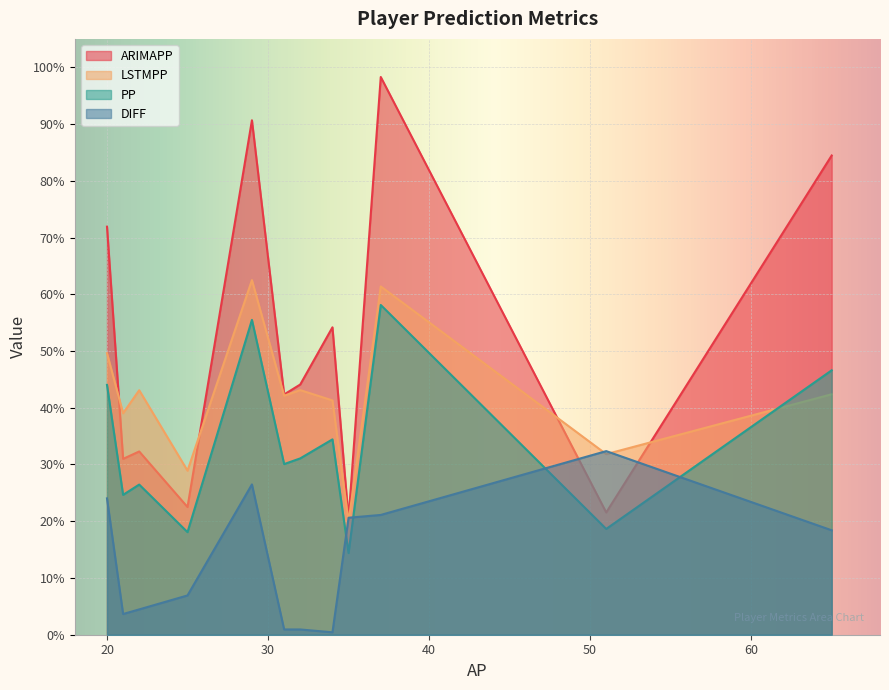

Which series has the widest spread of values?

ARIMAPP